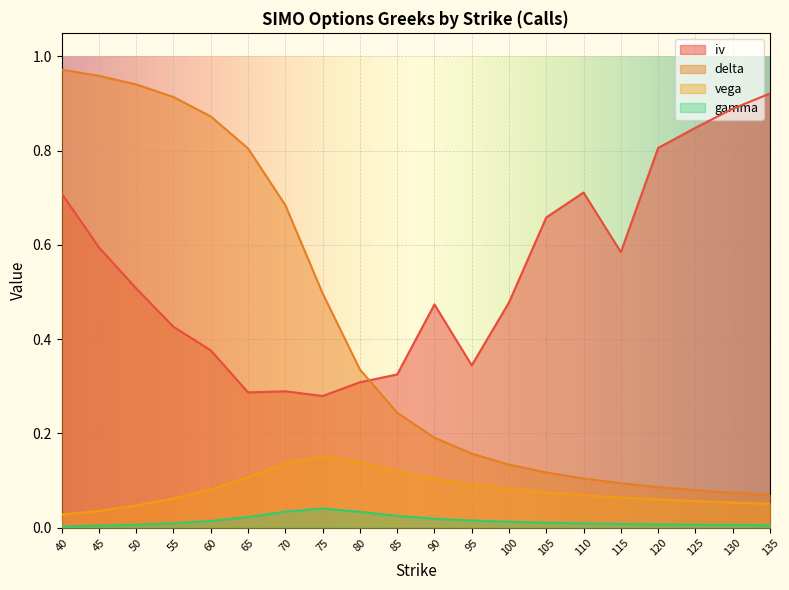

Reading left to right, what are all the values shown in this chart?

iv: 40=0.7	45=0.6	50=0.5	55=0.4	60=0.4	65=0.3	70=0.3	75=0.3	80=0.3	85=0.3	90=0.5	95=0.3	100=0.5	105=0.7	110=0.7	115=0.6	120=0.8	125=0.8	130=0.9	135=0.9
delta: 40=1.0	45=1.0	50=0.9	55=0.9	60=0.9	65=0.8	70=0.7	75=0.5	80=0.3	85=0.2	90=0.2	95=0.2	100=0.1	105=0.1	110=0.1	115=0.1	120=0.1	125=0.1	130=0.1	135=0.1
vega: 40=0.0	45=0.0	50=0.0	55=0.1	60=0.1	65=0.1	70=0.1	75=0.2	80=0.1	85=0.1	90=0.1	95=0.1	100=0.1	105=0.1	110=0.1	115=0.1	120=0.1	125=0.1	130=0.1	135=0.1
gamma: 40=0.0	45=0.0	50=0.0	55=0.0	60=0.0	65=0.0	70=0.0	75=0.0	80=0.0	85=0.0	90=0.0	95=0.0	100=0.0	105=0.0	110=0.0	115=0.0	120=0.0	125=0.0	130=0.0	135=0.0